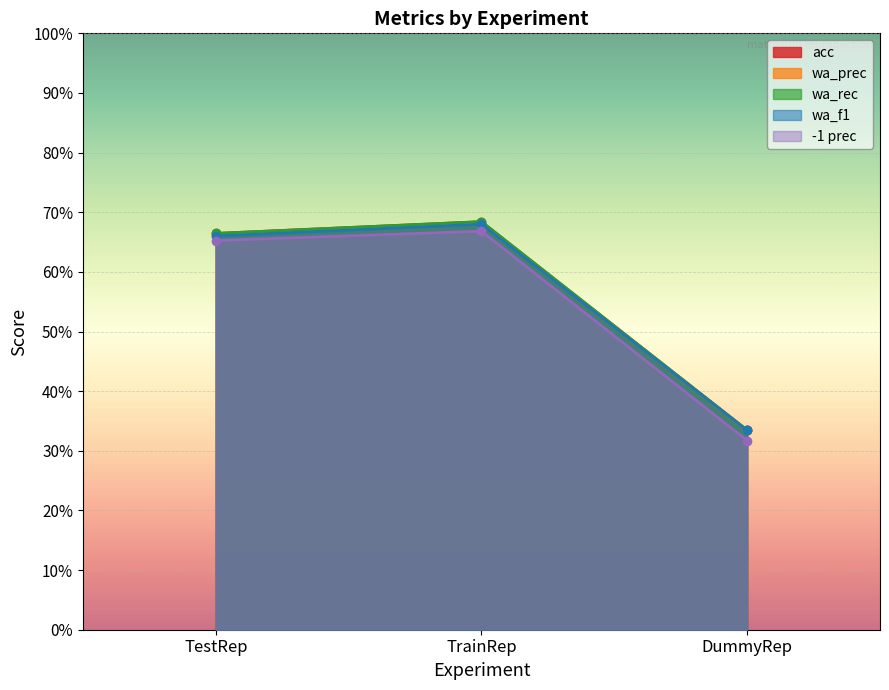

How many lines are shown in the chart?

5